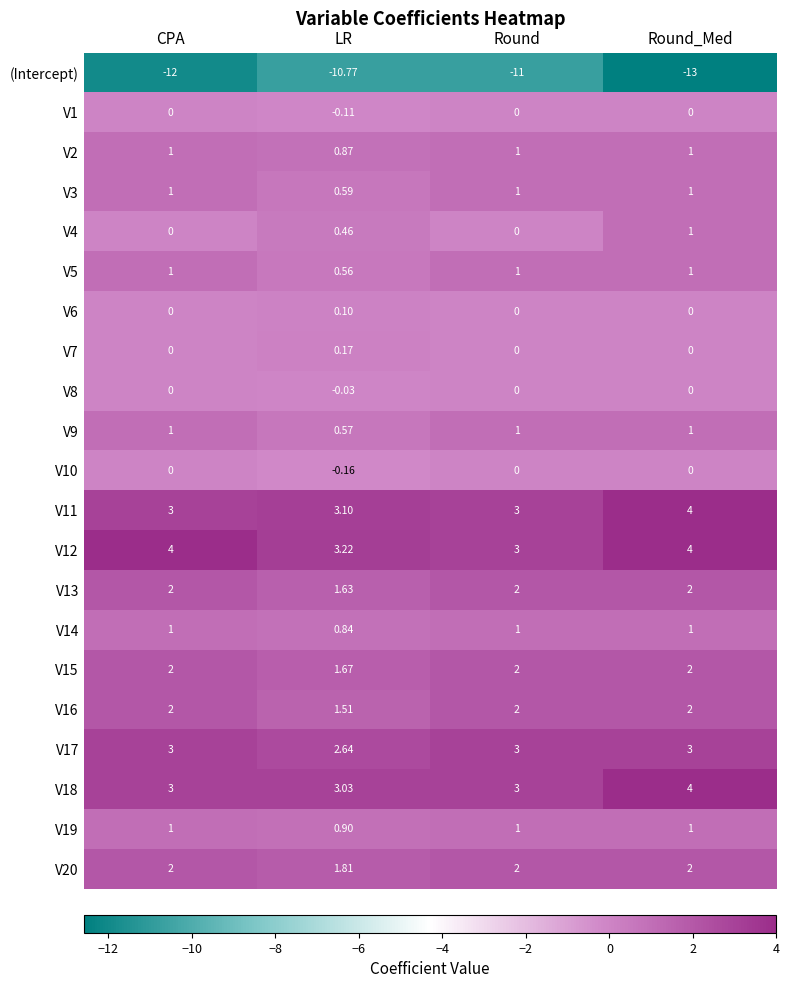

Which series has the largest range (max minus min)?

(Intercept)